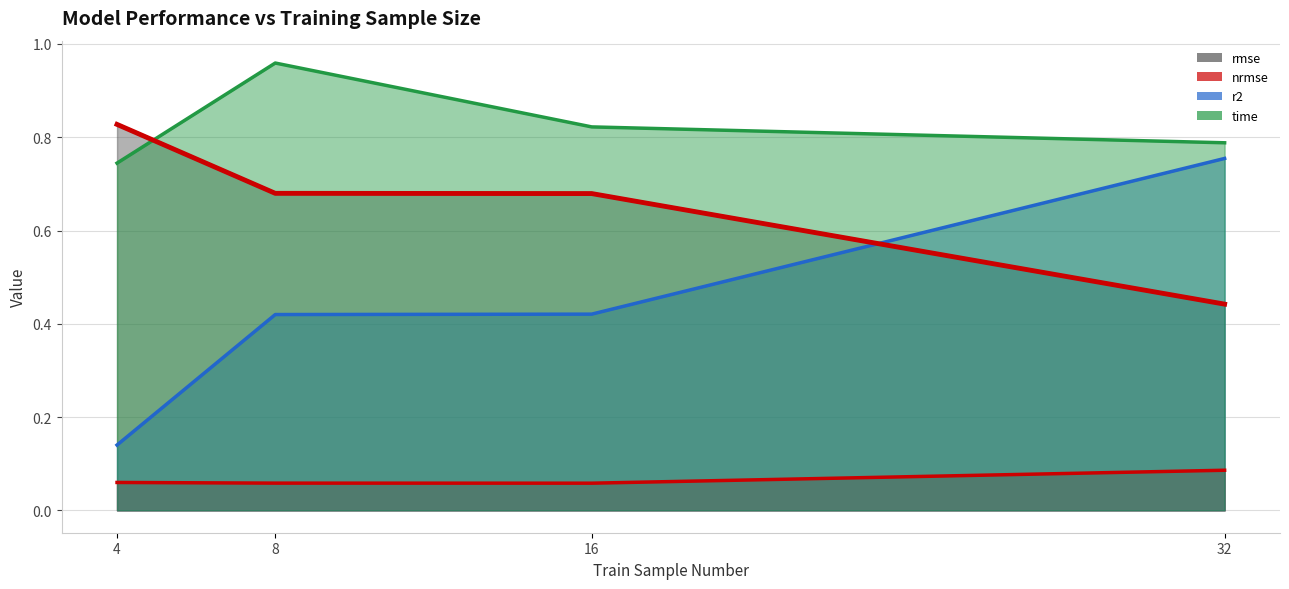

What is the average value of the nrmse series?

0.1